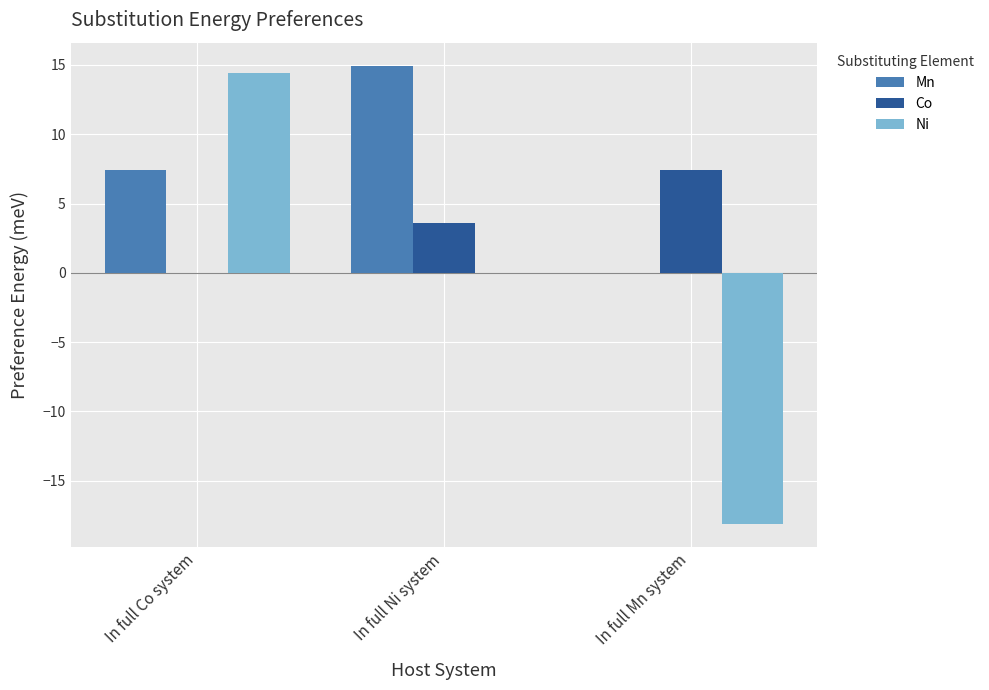

Count the number of categories in the chart.

3